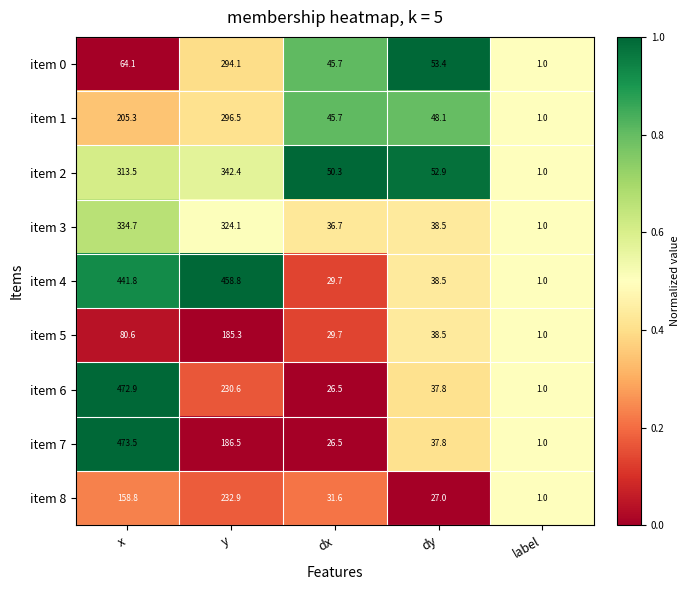

What is the average value of the item 2 series?

152.0